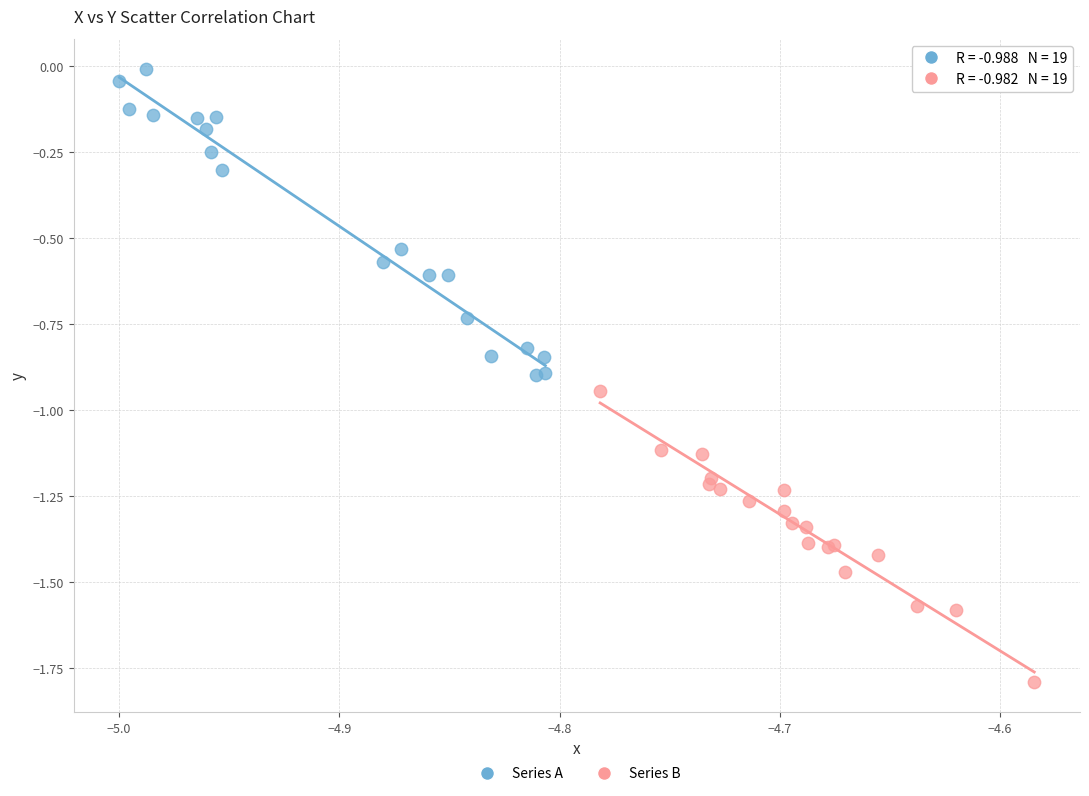

Which series has the largest Y range (max minus min)?

Series A